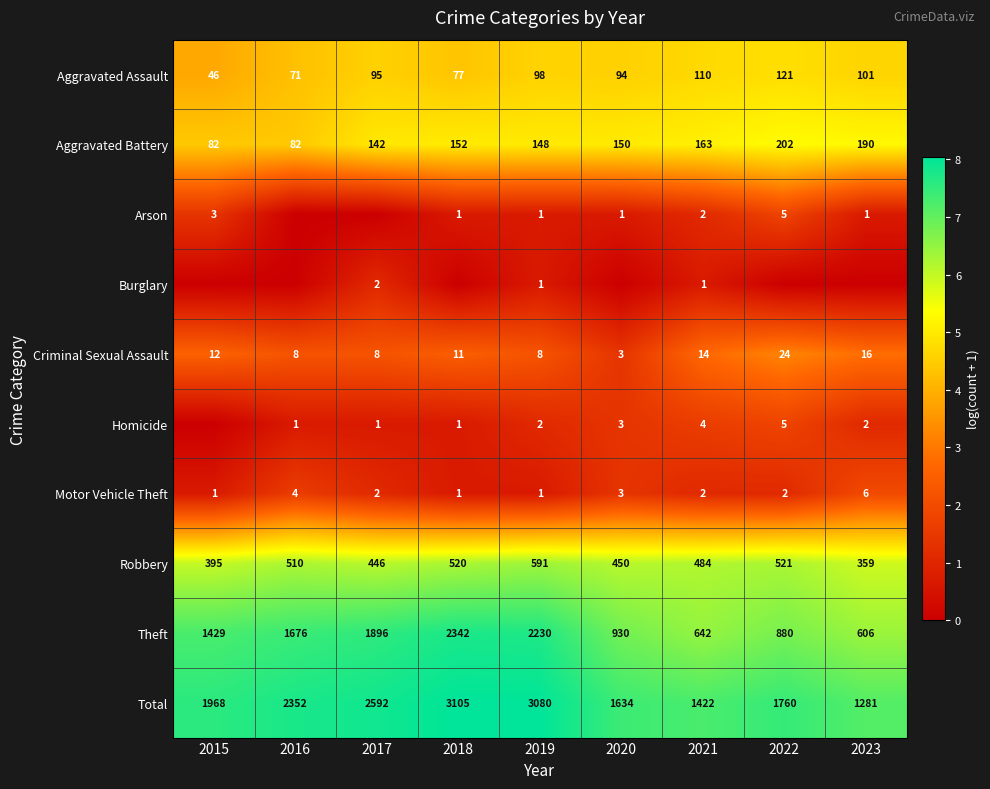

The Total series shows 4.8 at 2016. True or false?

False